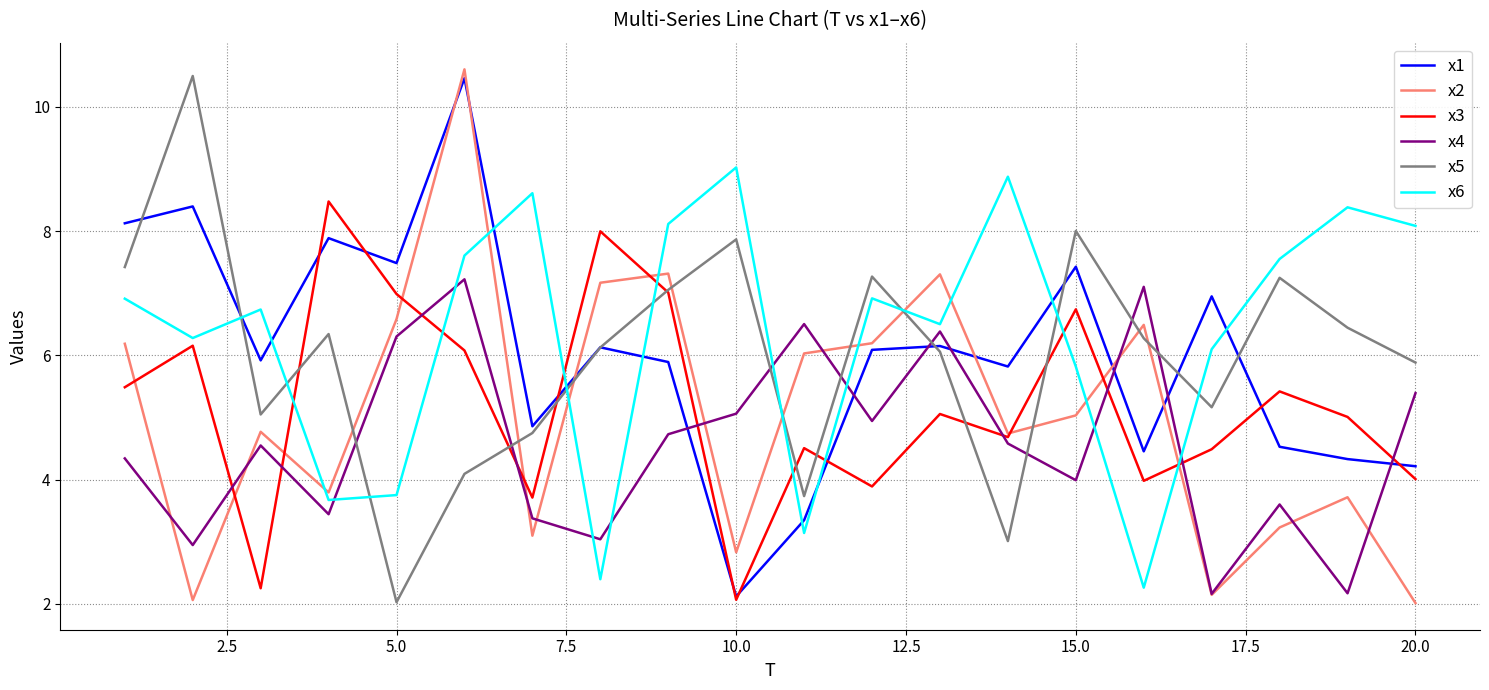

What is the minimum value for x5?

2.0